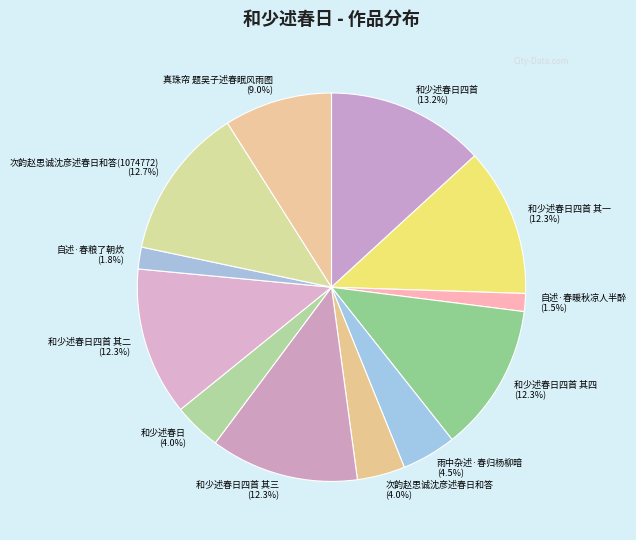

How many slices are in this pie chart?

12